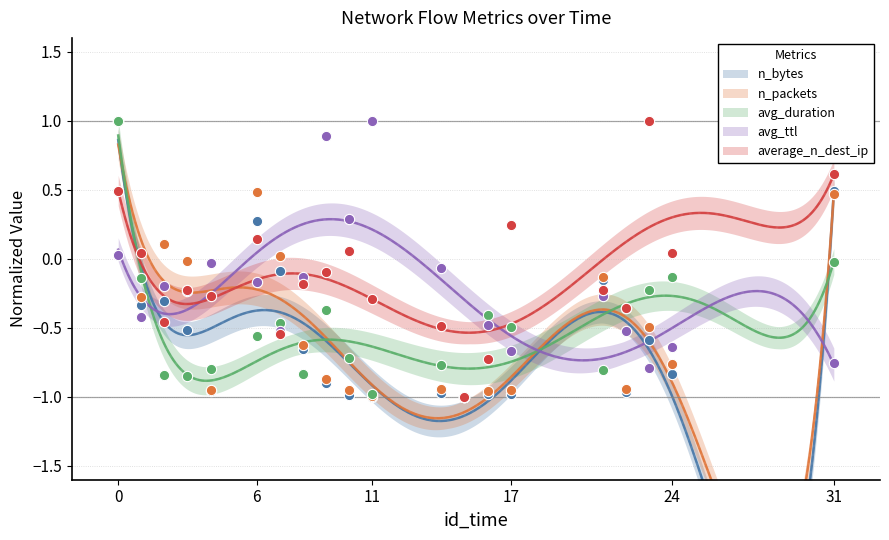

Which series contains the lowest Y value?

n_bytes